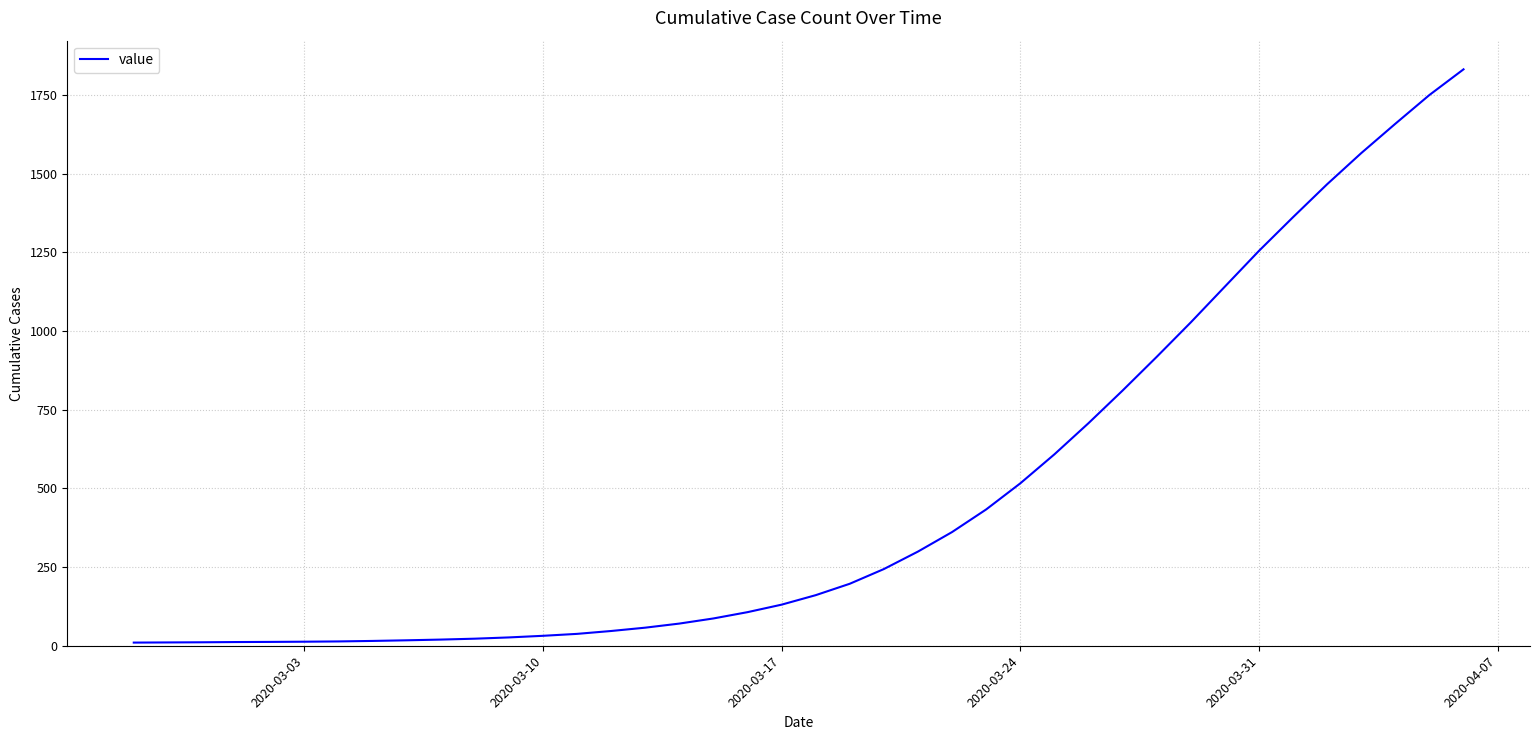

What is the maximum value shown in the chart?

1831.7